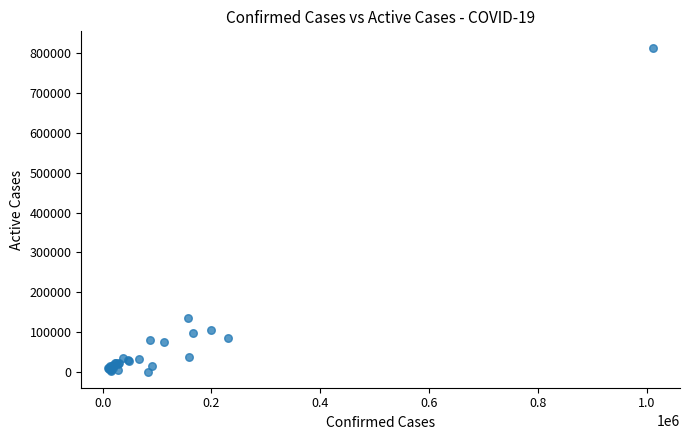

What Y value in the scatter plot is closest to 407595?

135713